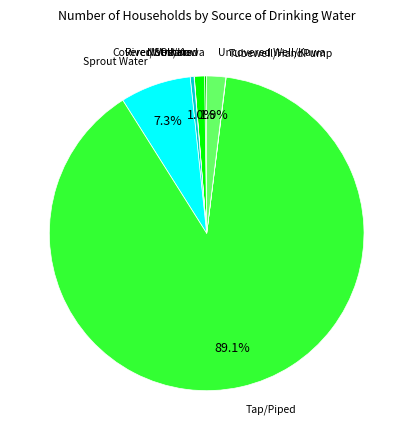

Which slice represents more than half of the pie?

Tap/Piped